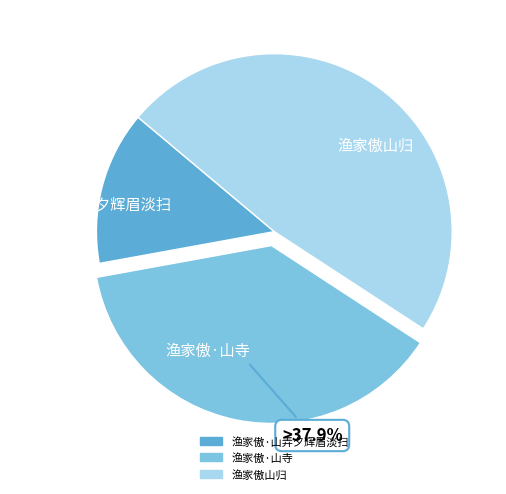

To the nearest percent, what is the difference between the 渔家傲山归 and 渔家傲·山弄夕辉眉淡扫 slice percentages?

34%